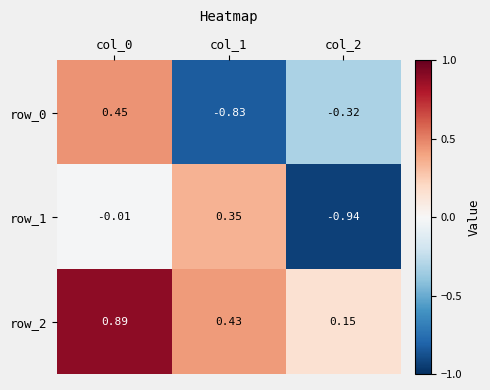

Is the value of row_2 at col_0 greater than the value of row_0 at col_1?

Yes